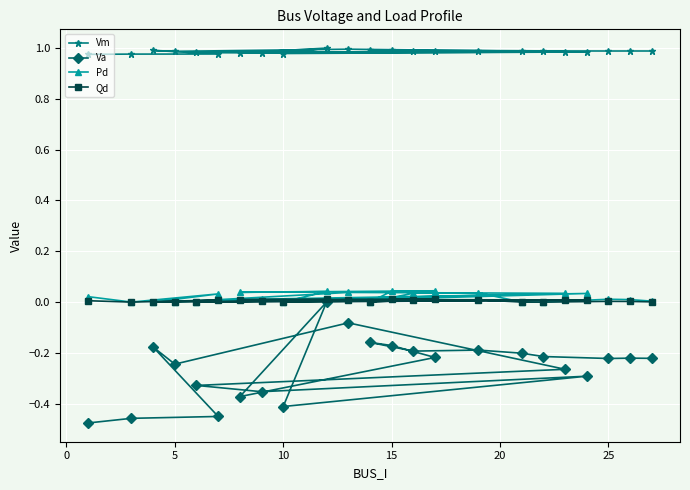

The Qd series shows 0.0 at 15. True or false?

True